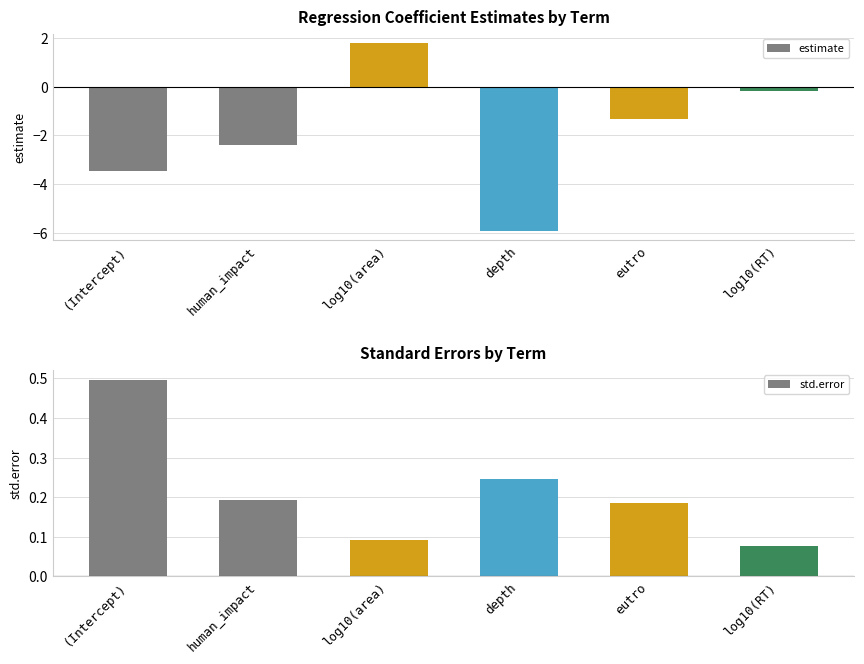

What is the greatest value displayed?

1.8